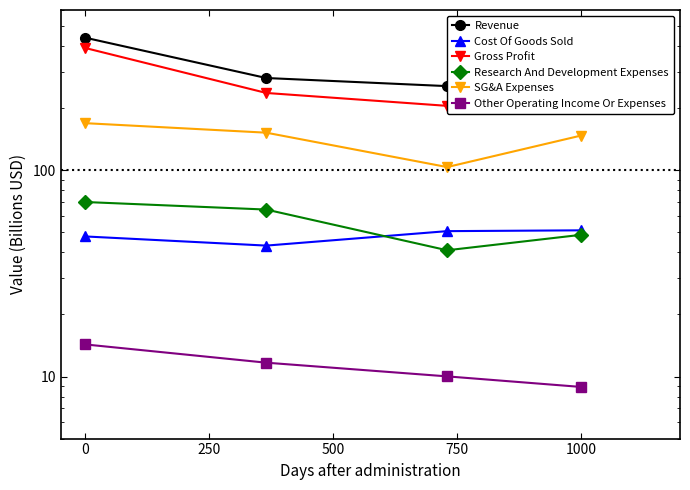

What is the highest value of the SG&A Expenses series?

169.5